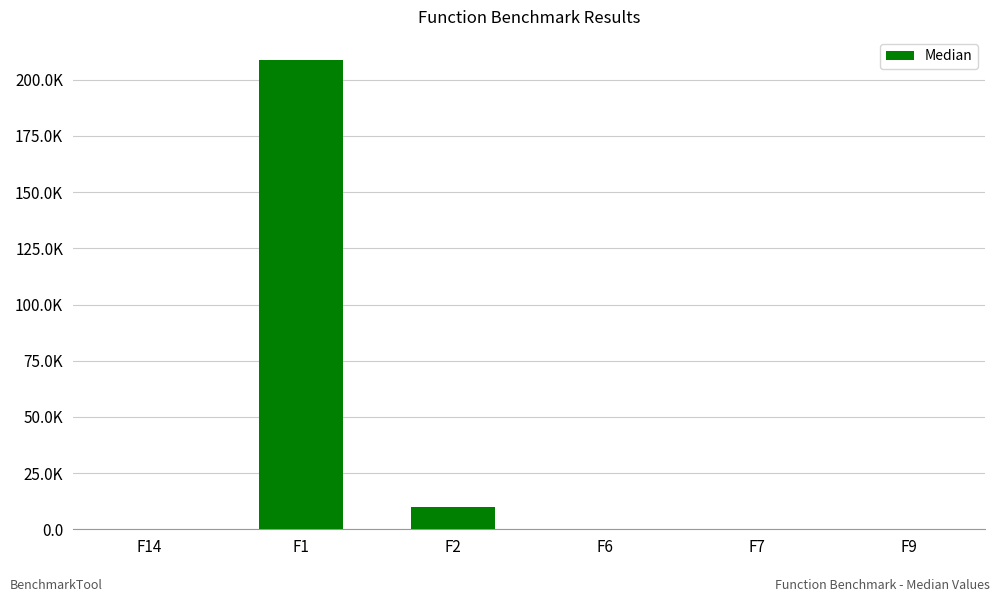

What is the average value?

36421.1